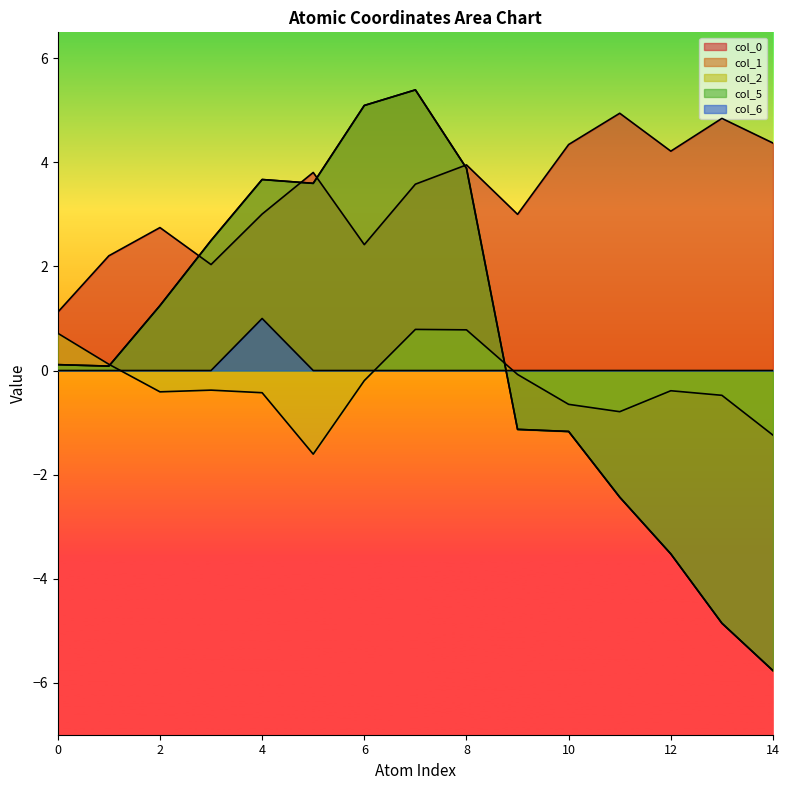

Is the value of col_1 at 6 greater than the value of col_2 at 8?

Yes